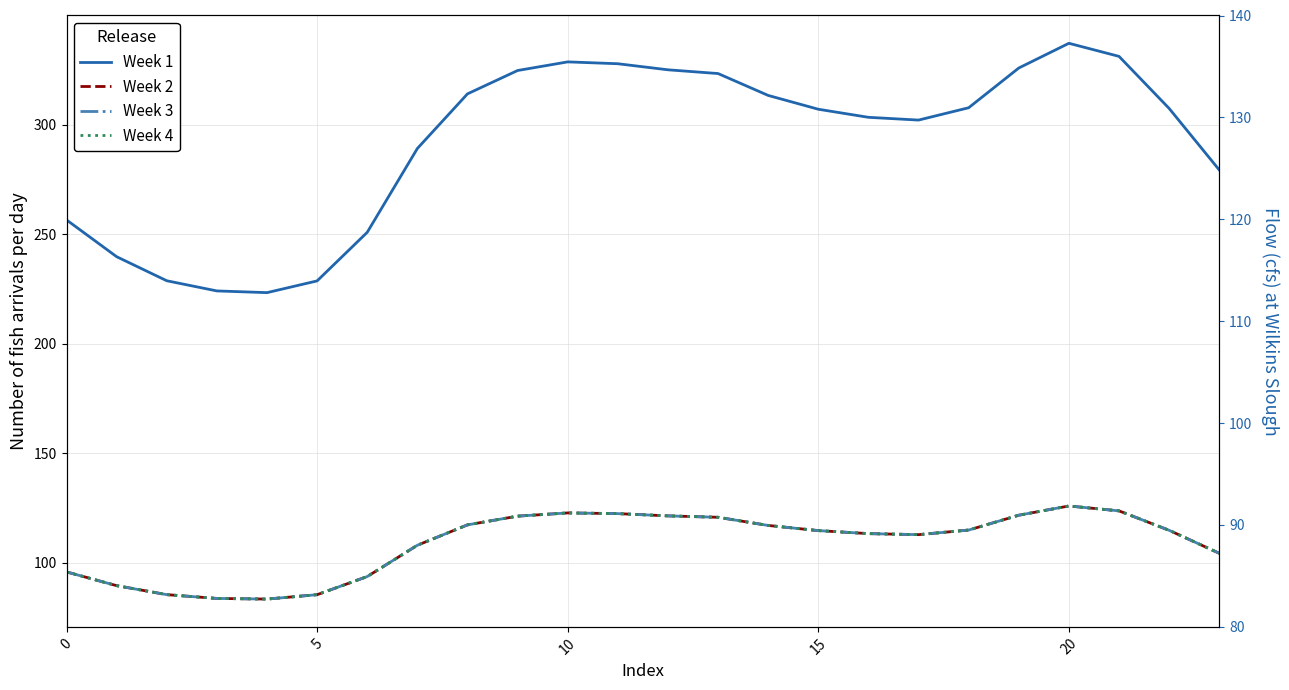

Where is the first local maximum for Week 1?

10